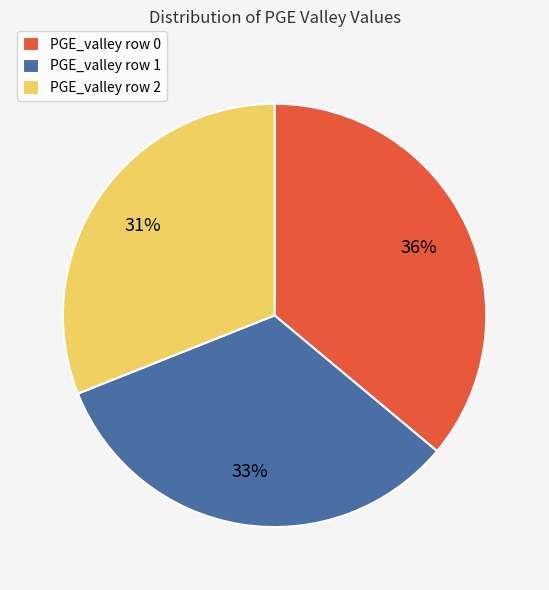

Which has a higher value, PGE_valley row 0 or PGE_valley row 2?

PGE_valley row 0